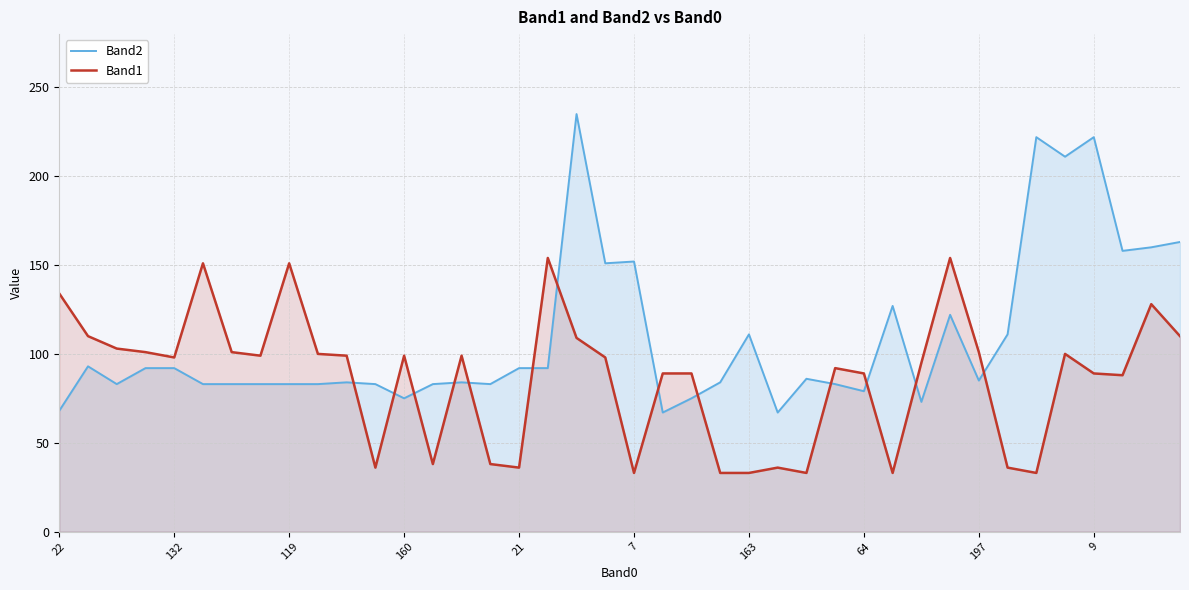

Rank the series by their average value, from lowest to highest.

Band1, Band2